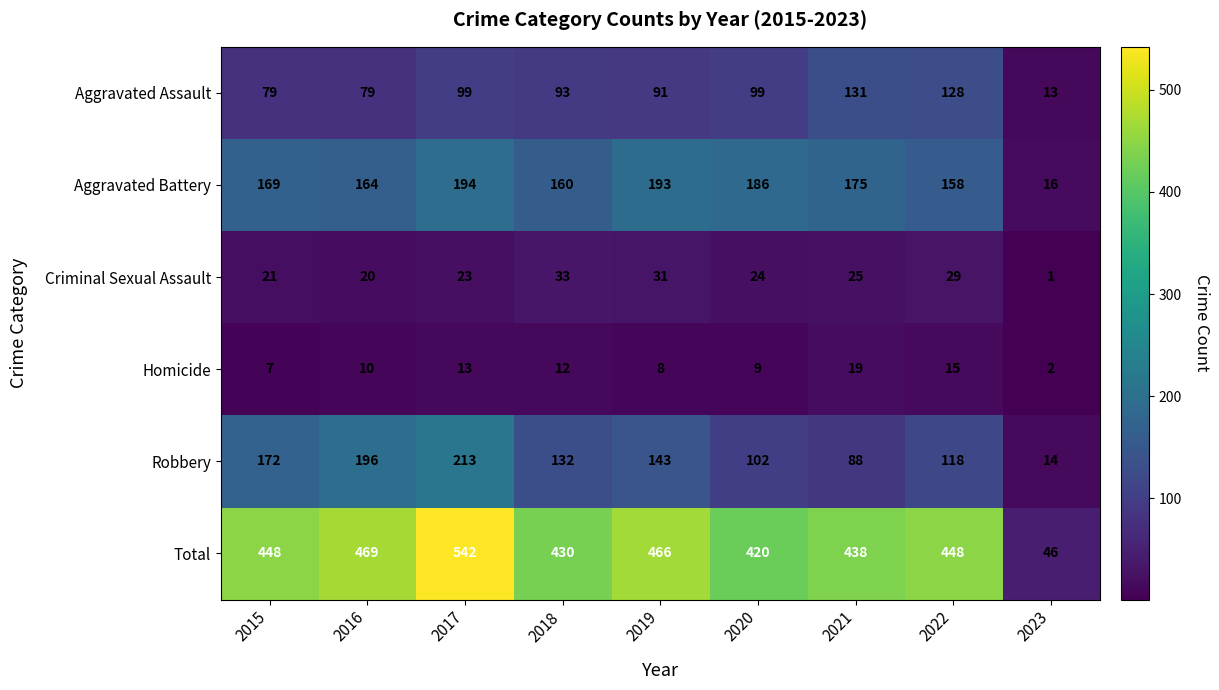

What is the total value across all series at 2017?

1084